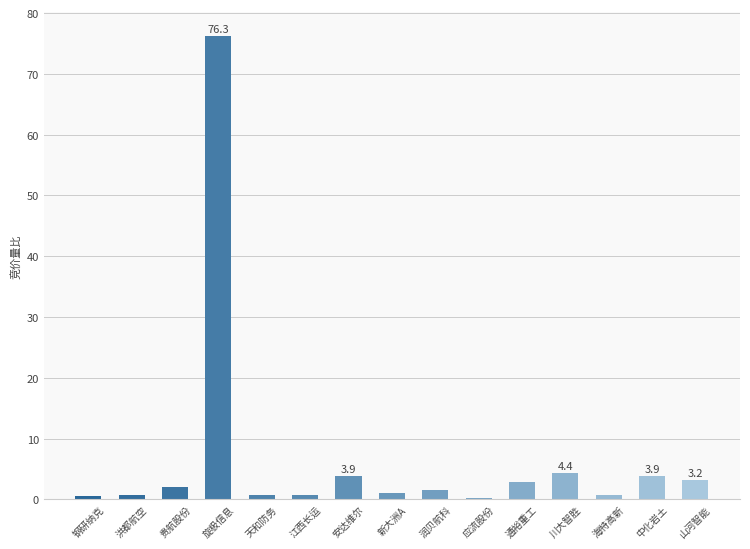

The value at 旋极信息 is 50.4. True or false?

False